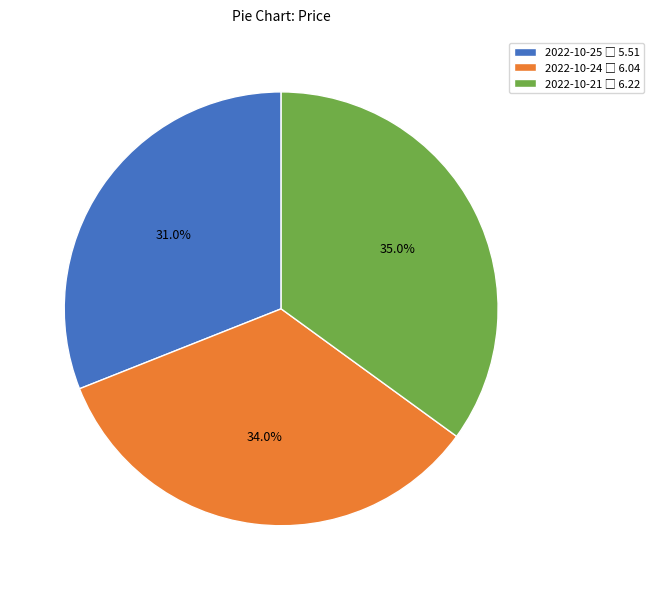

Is there any slice that represents more than half of the pie?

No